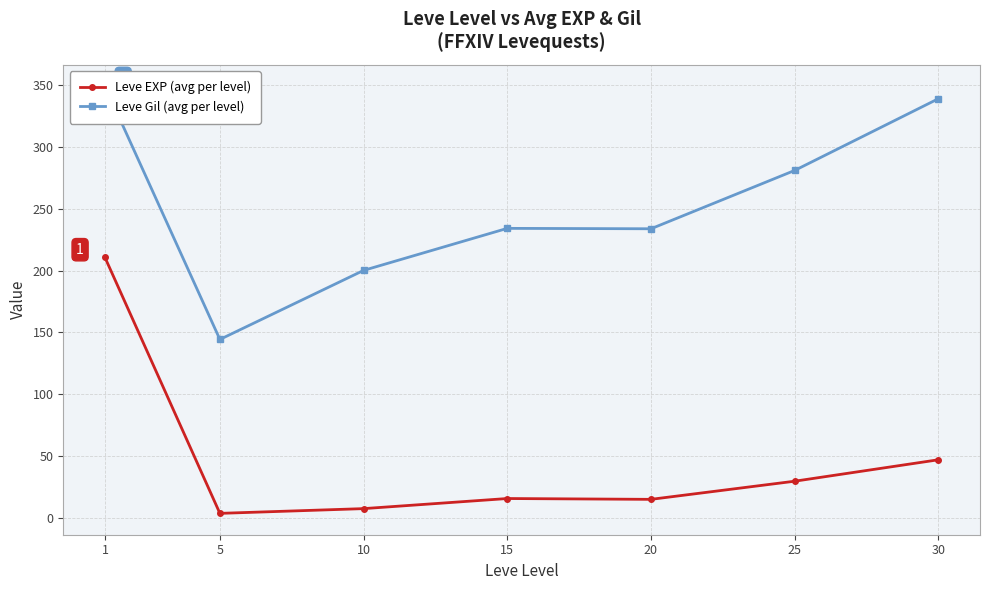

Does the chart have visible grid lines?

Yes